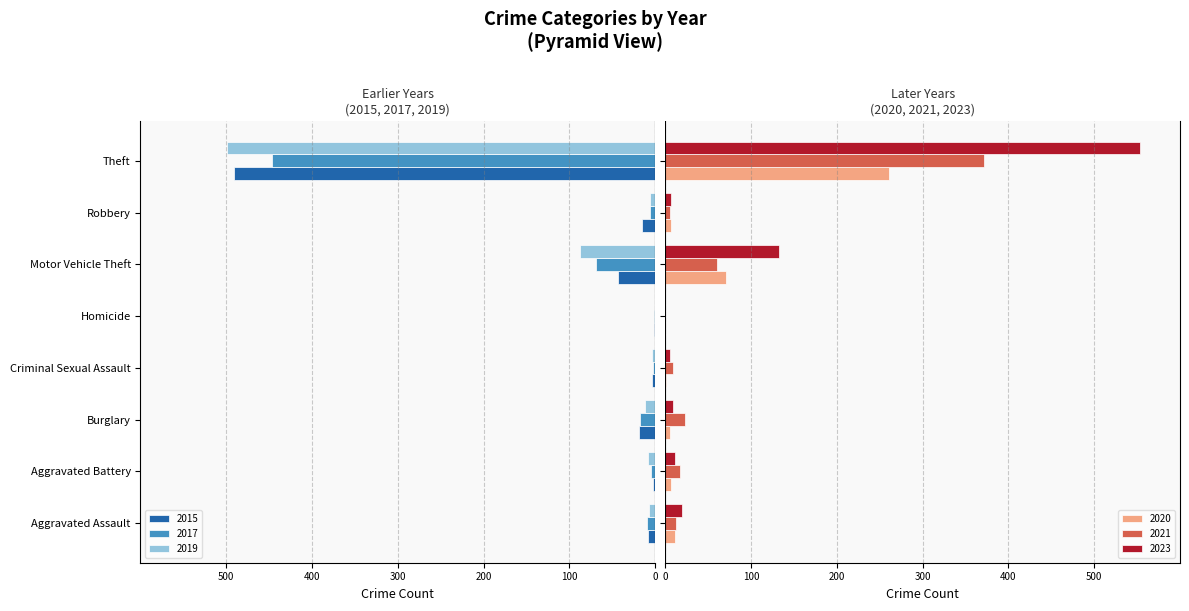

The 2023 series shows 9 at Burglary. True or false?

True